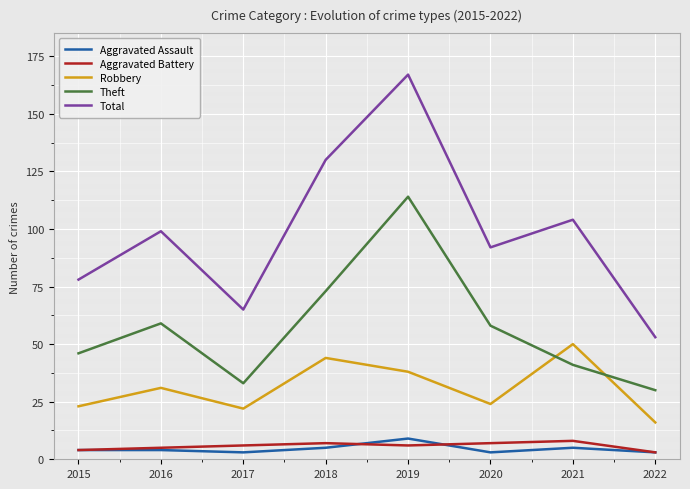

List the labels in order of Aggravated Battery value, smallest first.

2022, 2015, 2016, 2017, 2019, 2018, 2020, 2021